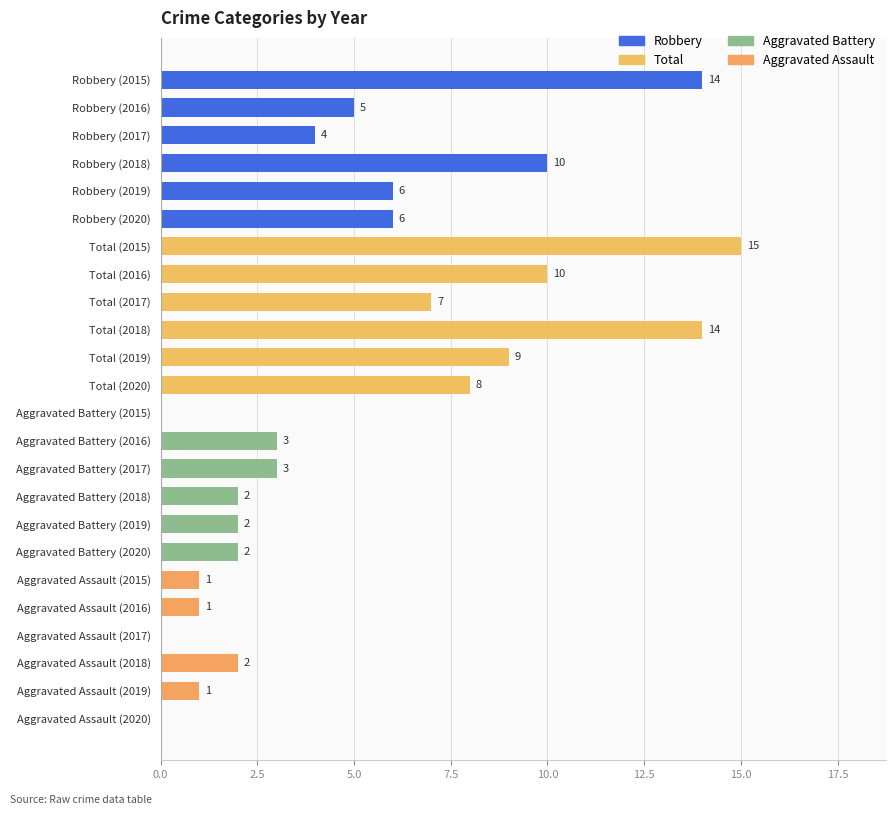

Which category has the highest value across all series?

Total (2015)